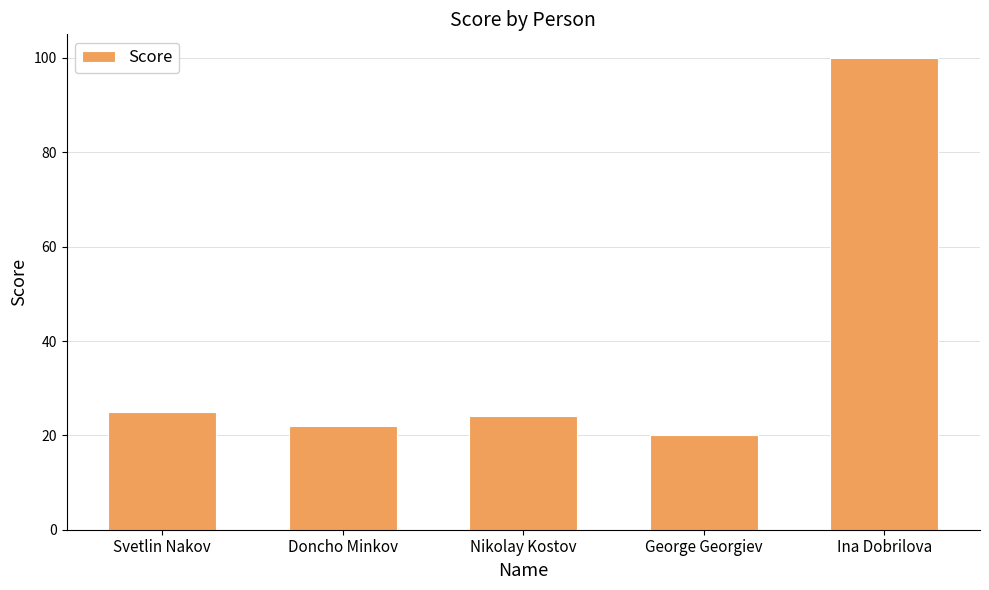

What is the maximum value shown in the chart?

100